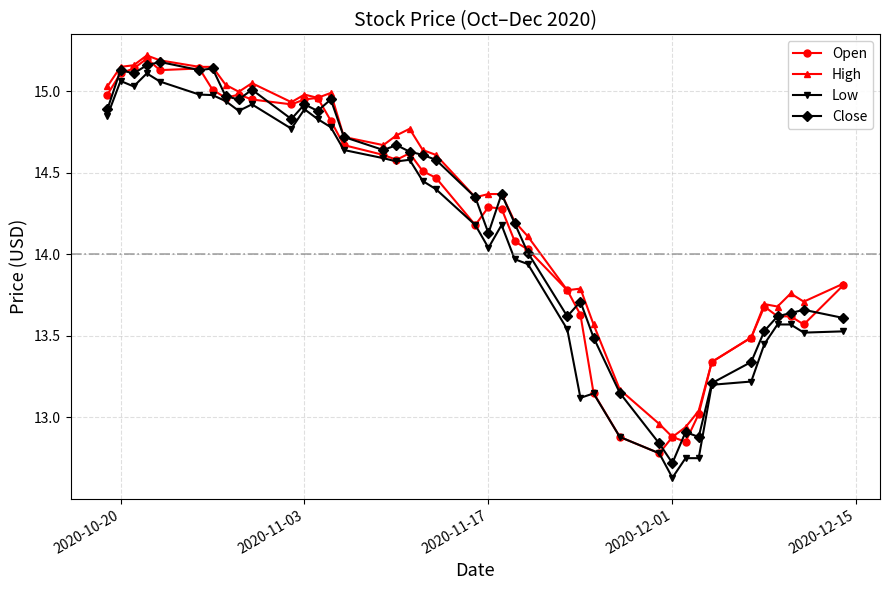

What are all the series names shown in the legend?

Open, High, Low, Close